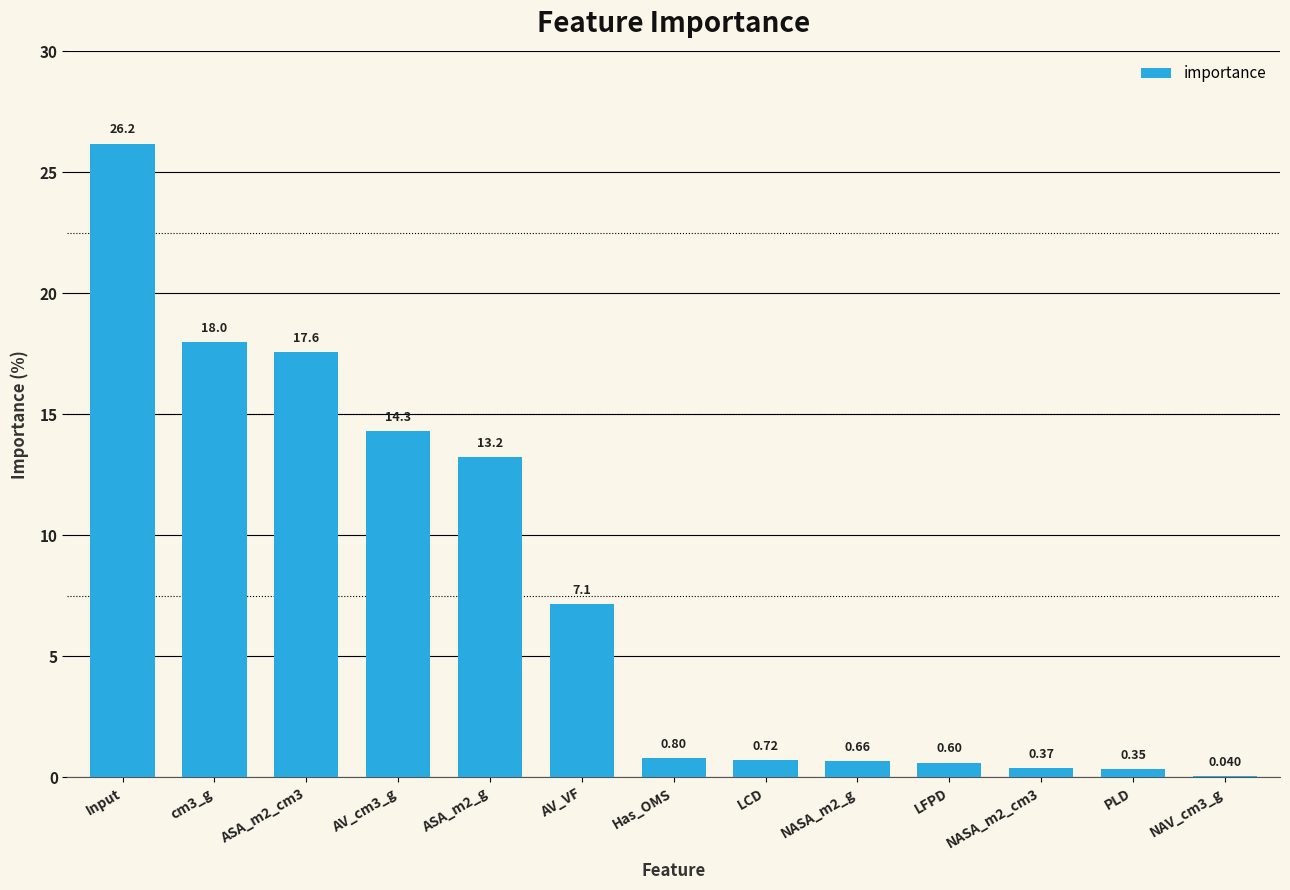

Which label corresponds to the largest value in the chart?

Input